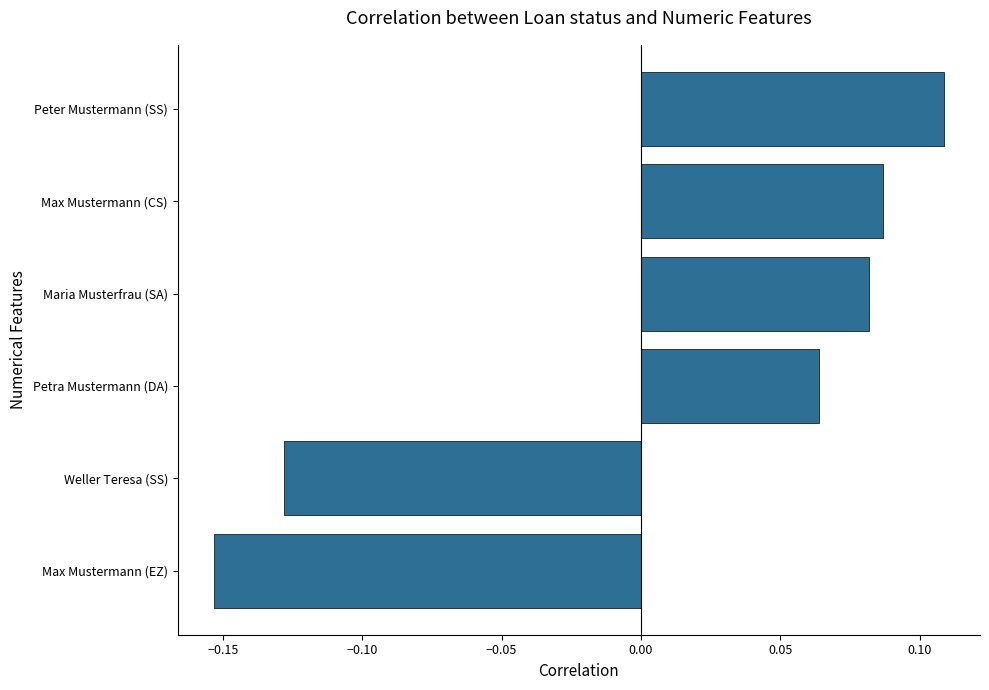

What is the change in value from Weller Teresa (SS) to Maria Musterfrau (SA)?

+0.2